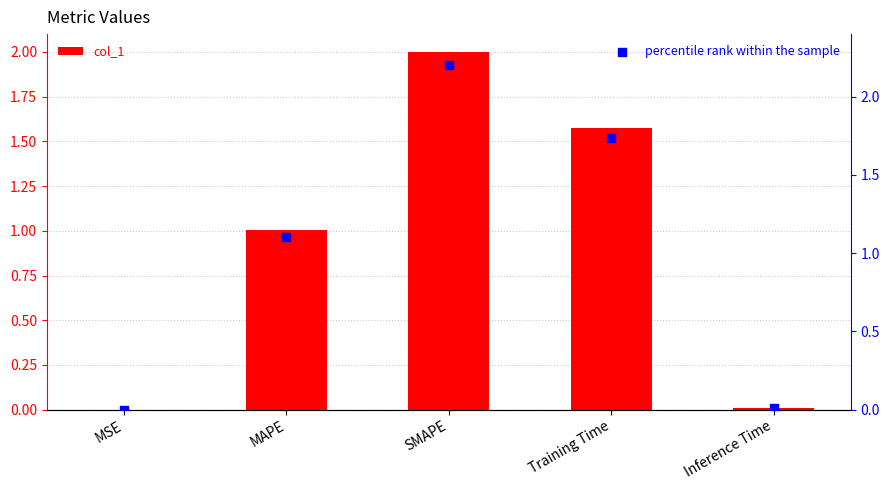

Which series reaches the maximum Y coordinate?

percentile rank within the sample